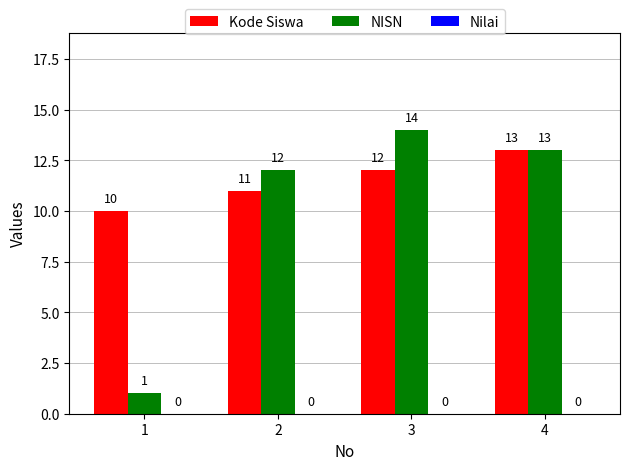

Which label corresponds to the largest value in the chart?

3